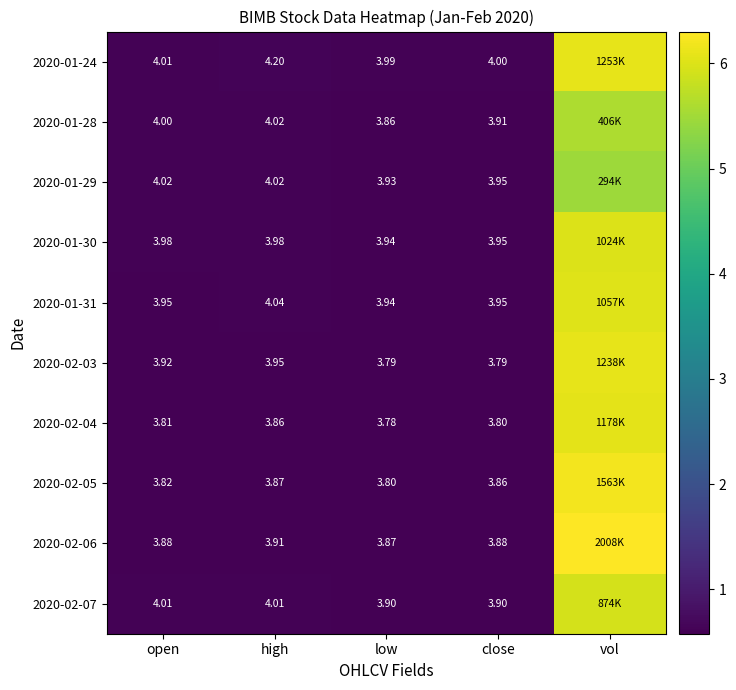

Which series has the widest spread of values?

2020-02-06